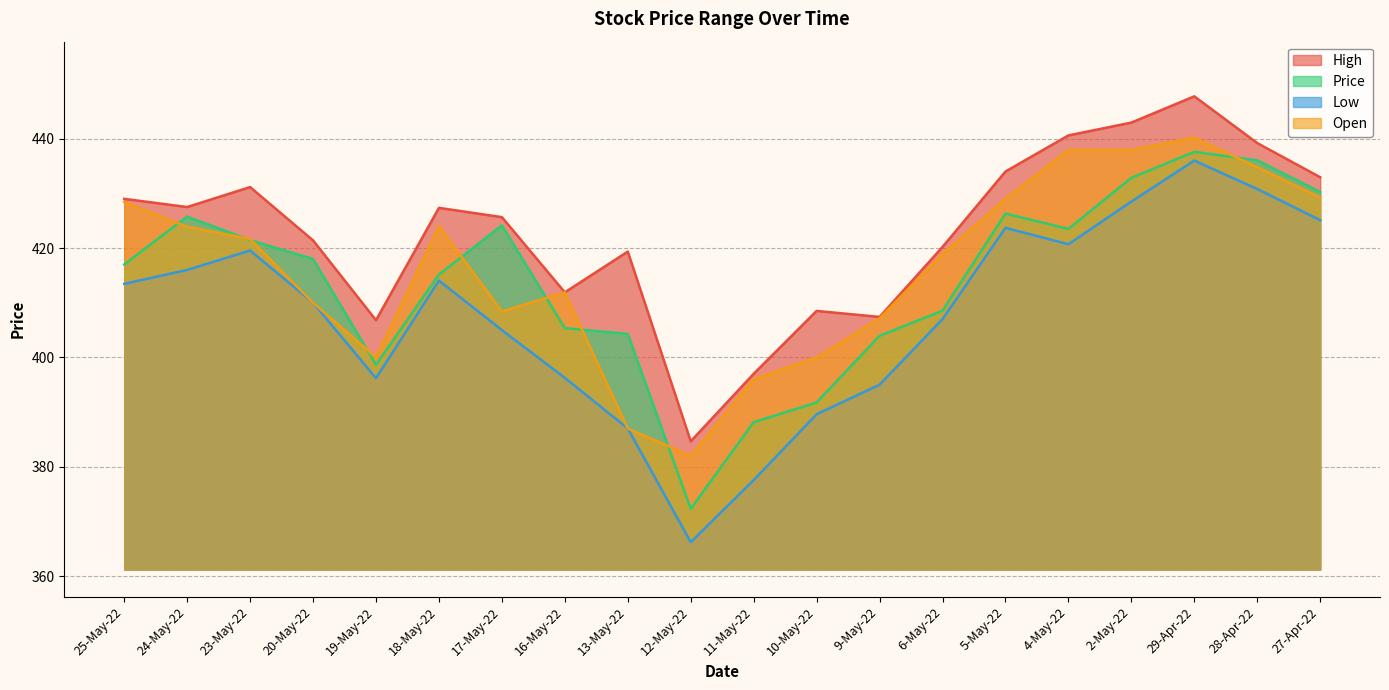

How many categories are shown in the chart?

20